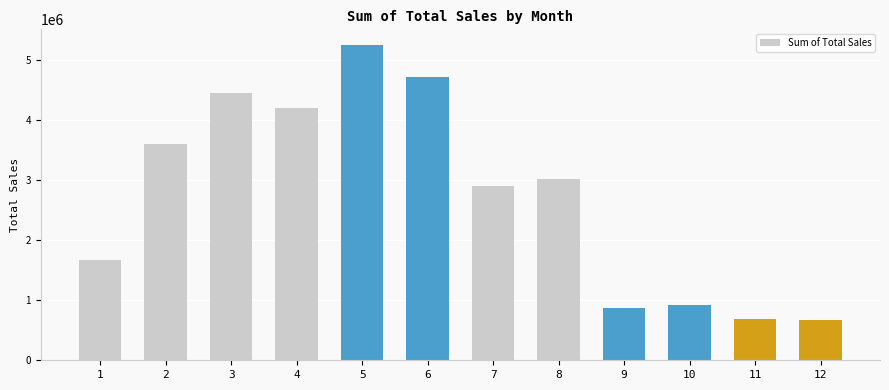

What is the greatest value displayed?

5252167